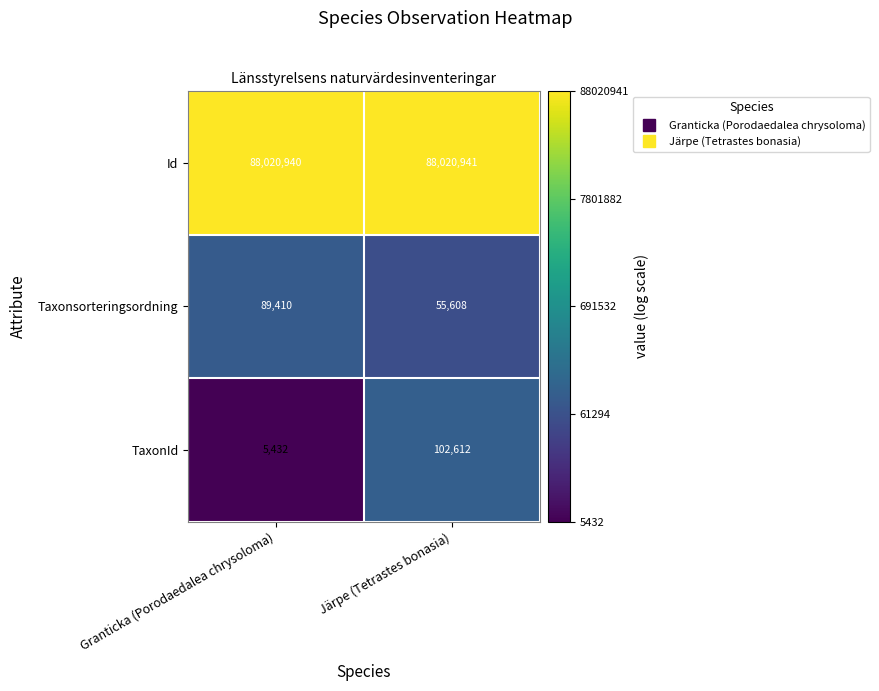

Which category has the highest value in the Taxonsorteringsordning series?

Granticka (Porodaedalea chrysoloma)